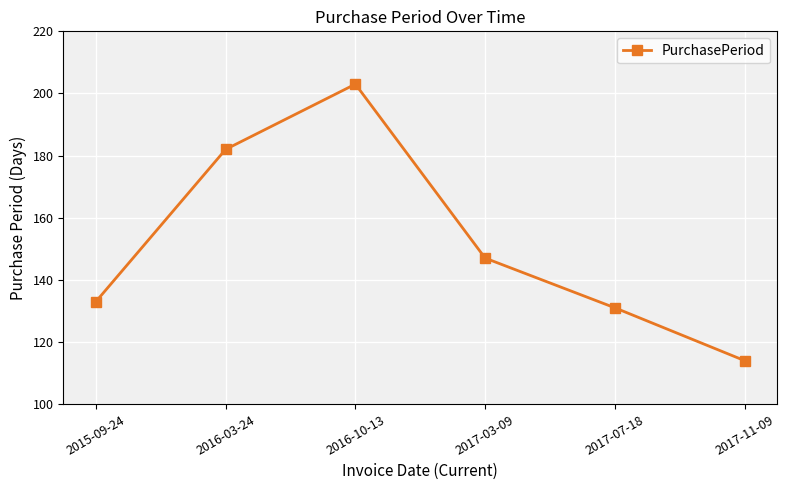

What is the difference between the maximum and minimum values?

89